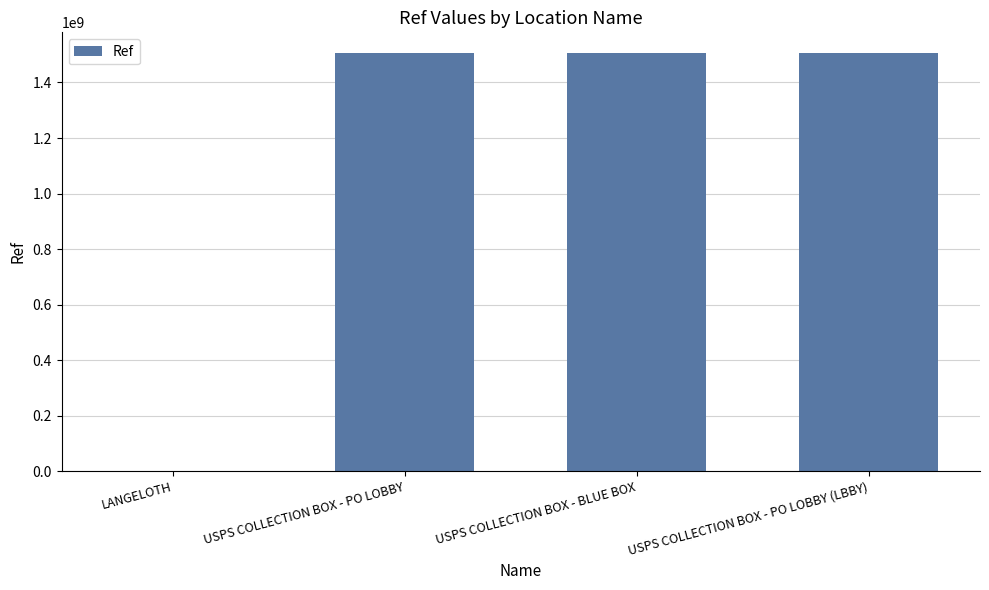

Count the number of categories in the chart.

4